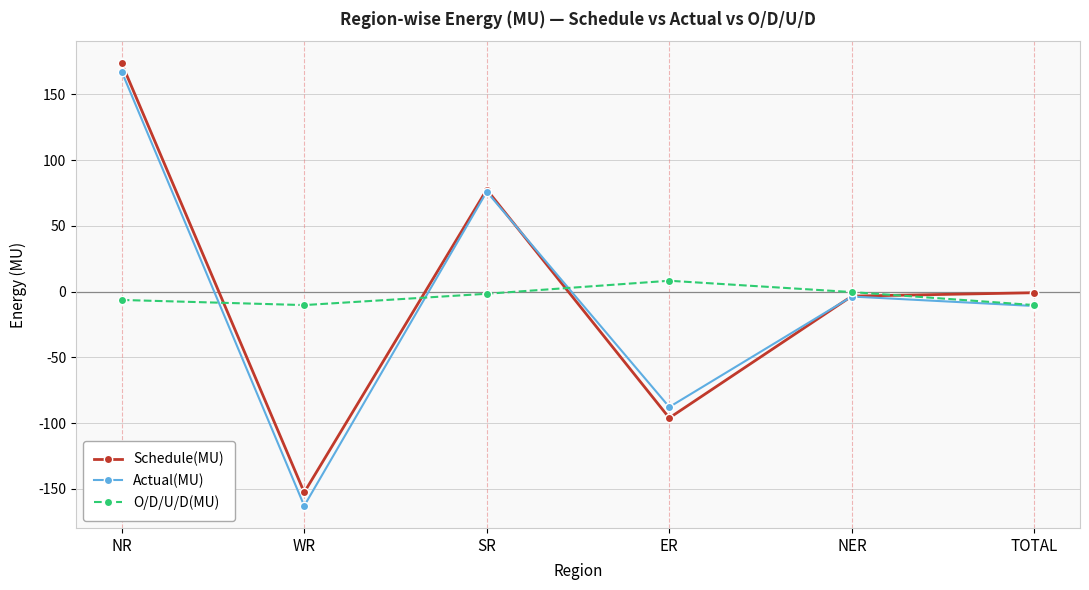

Where is the first local maximum for O/D/U/D(MU)?

ER